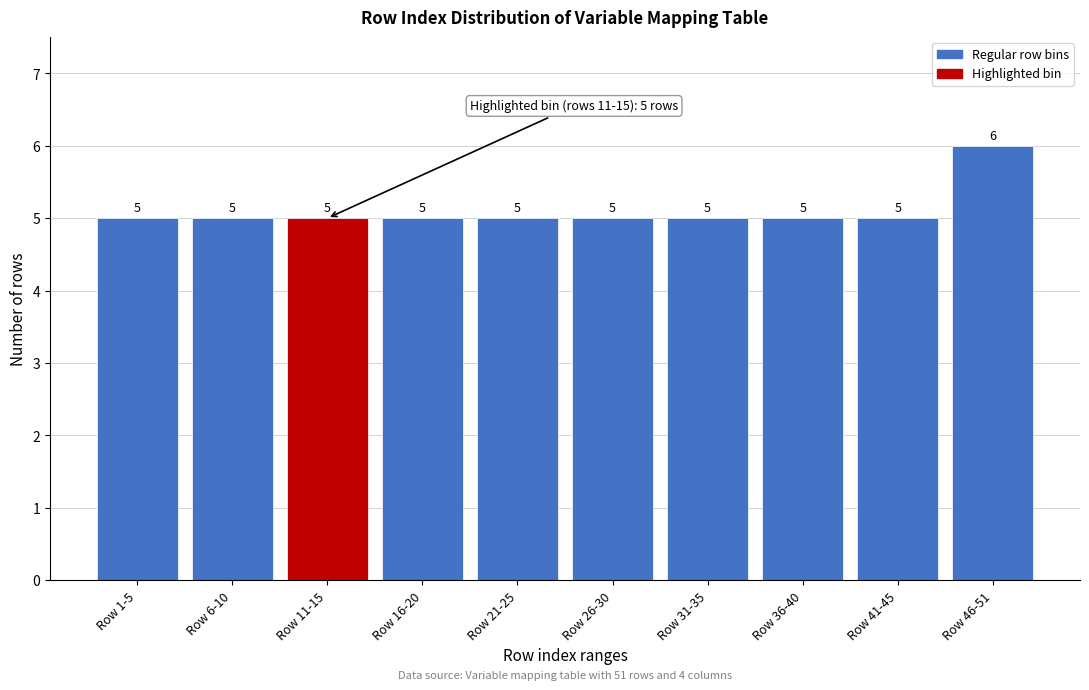

Reading right to left, extract all data points from this chart.

6	5	5	5	5	5	5	5	5	5